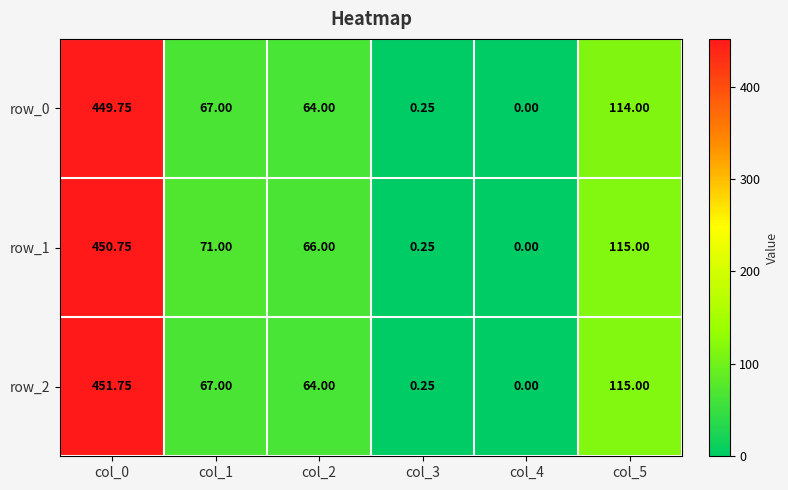

Is the value of row_1 at col_1 greater than the value of row_0 at col_3?

Yes